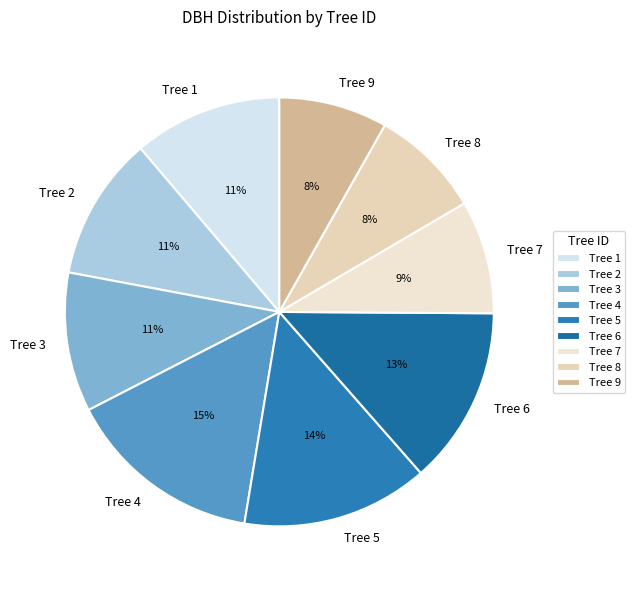

To the nearest percent, what is the difference between the largest and smallest slice percentages?

7%